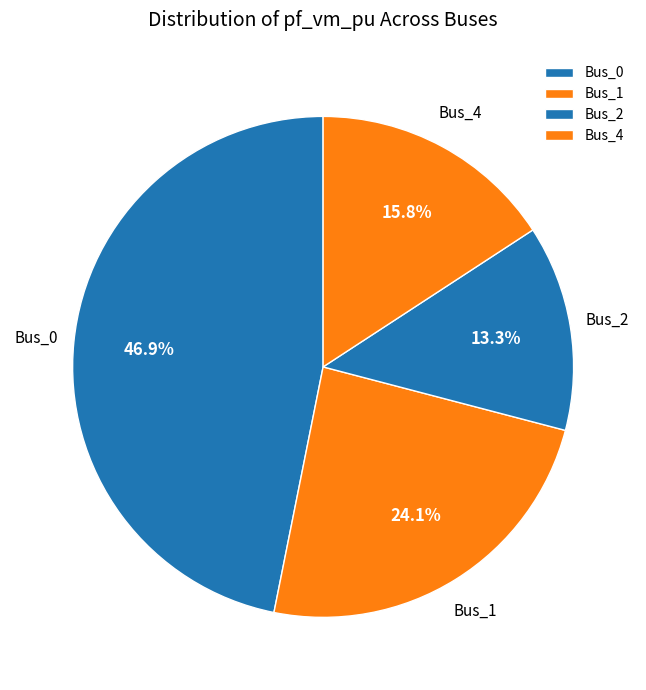

To the nearest percent, what is the difference between the largest and smallest slice percentages?

34%